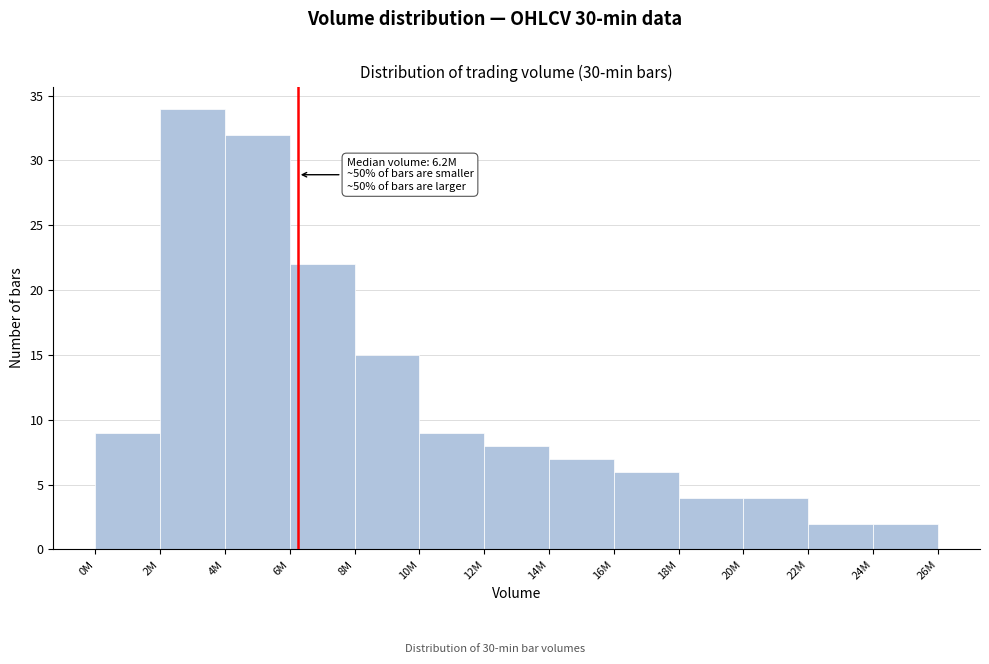

Reading left to right, list all the values displayed in this chart.

0M=9	2M=34	4M=32	6M=22	8M=15	10M=9	12M=8	14M=7	16M=6	18M=4	20M=4	22M=2	24M=2